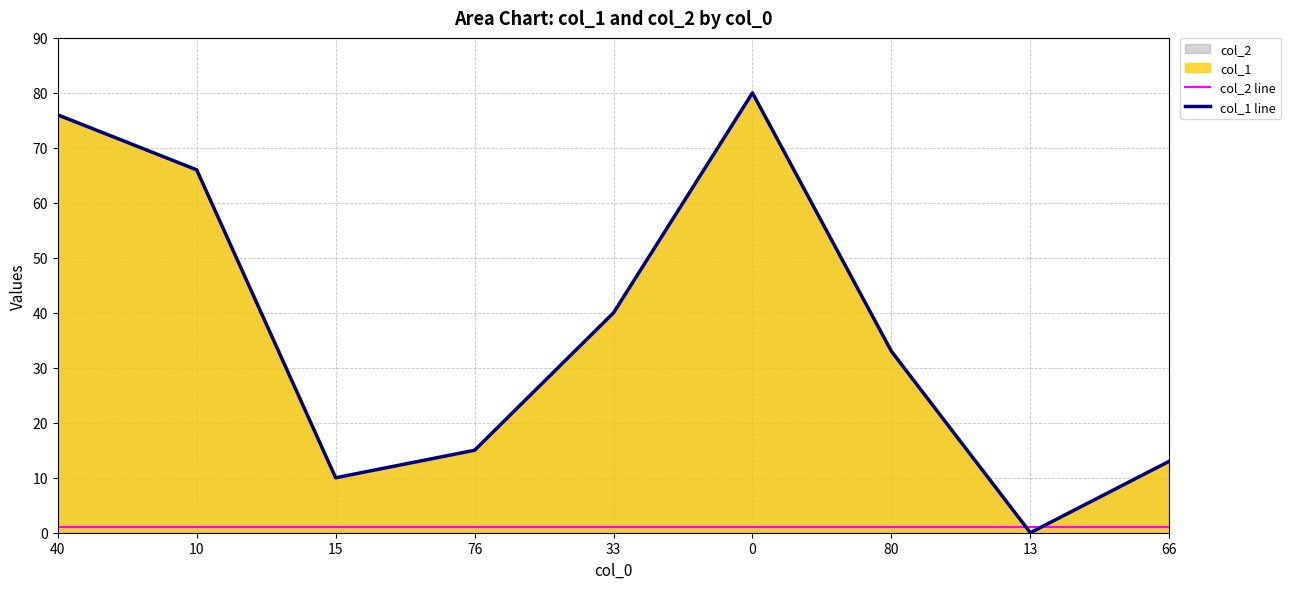

What is the label of the 2nd point from the left?

10